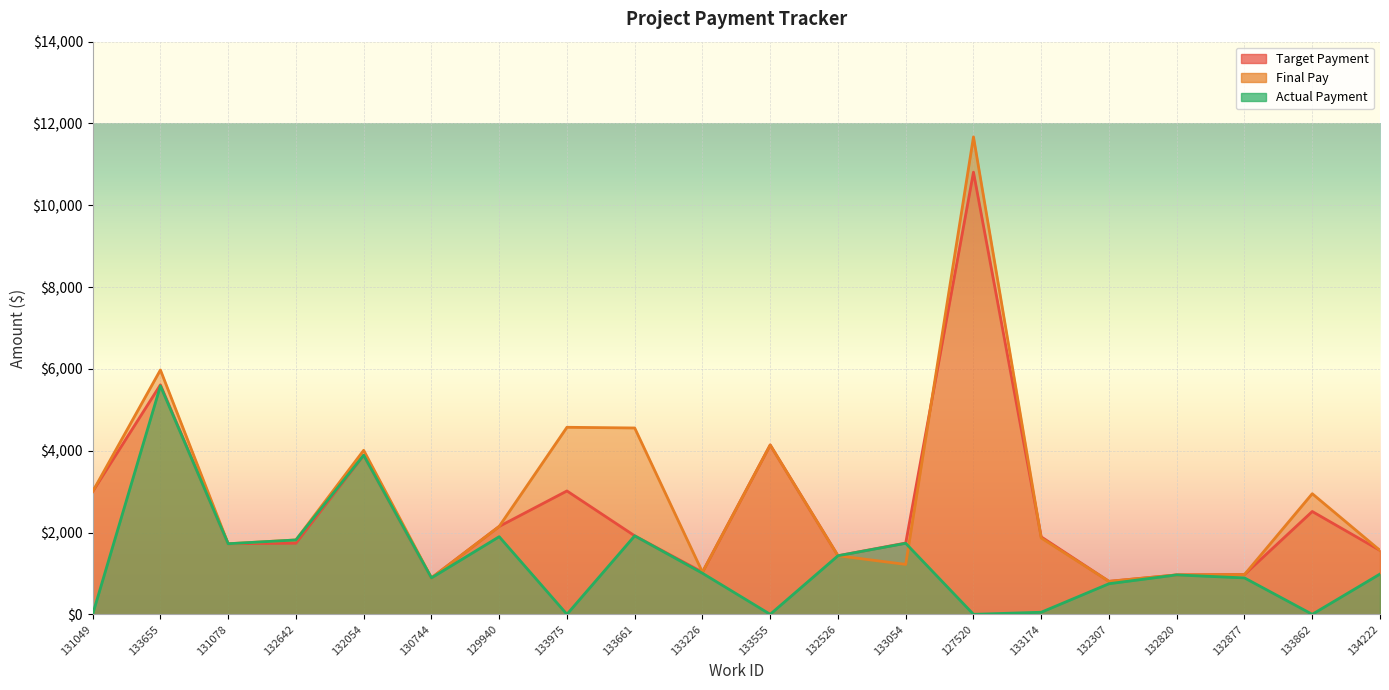

Where is the first local maximum for Actual Payment?

133655